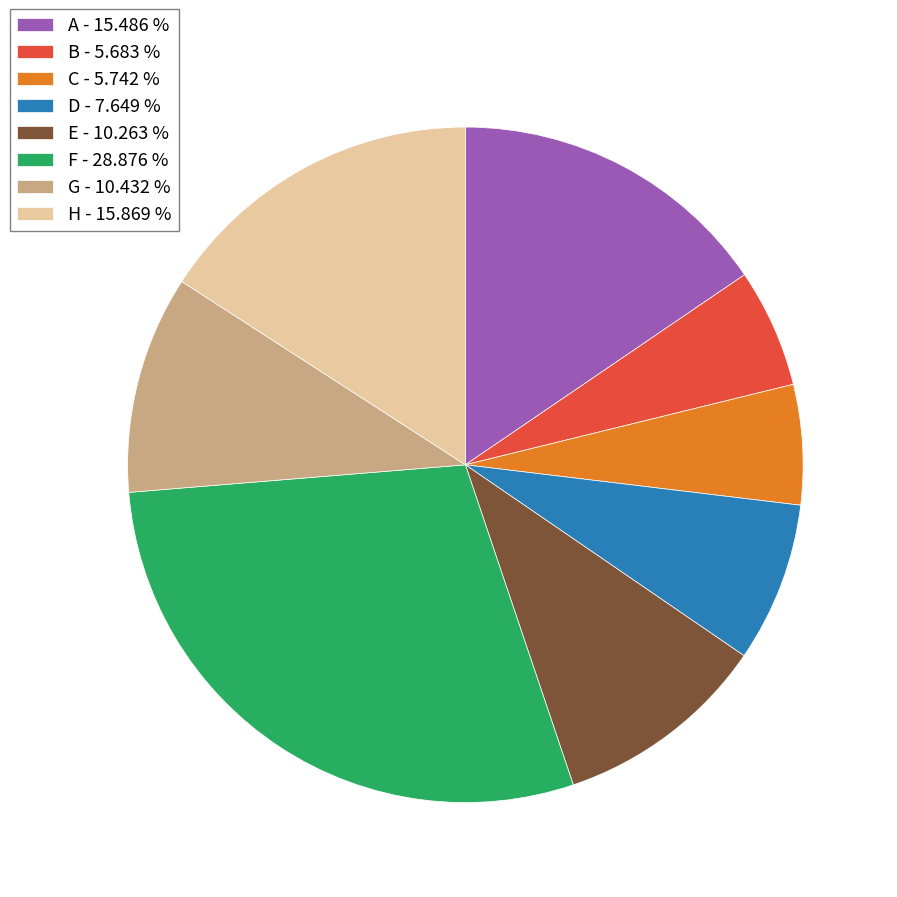

Combined, do G - 10.432 % and E - 10.263 % account for over 50%?

No